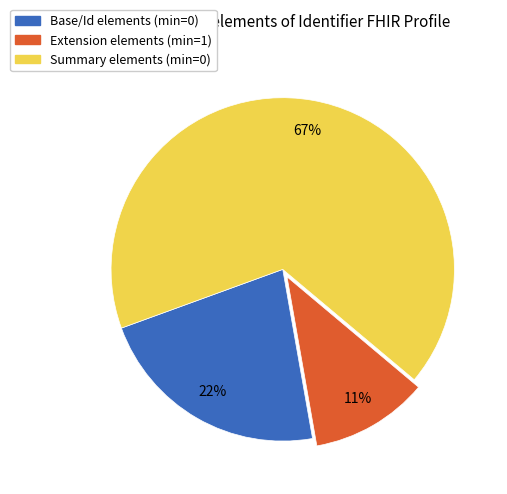

Is there a majority slice in this chart?

Yes